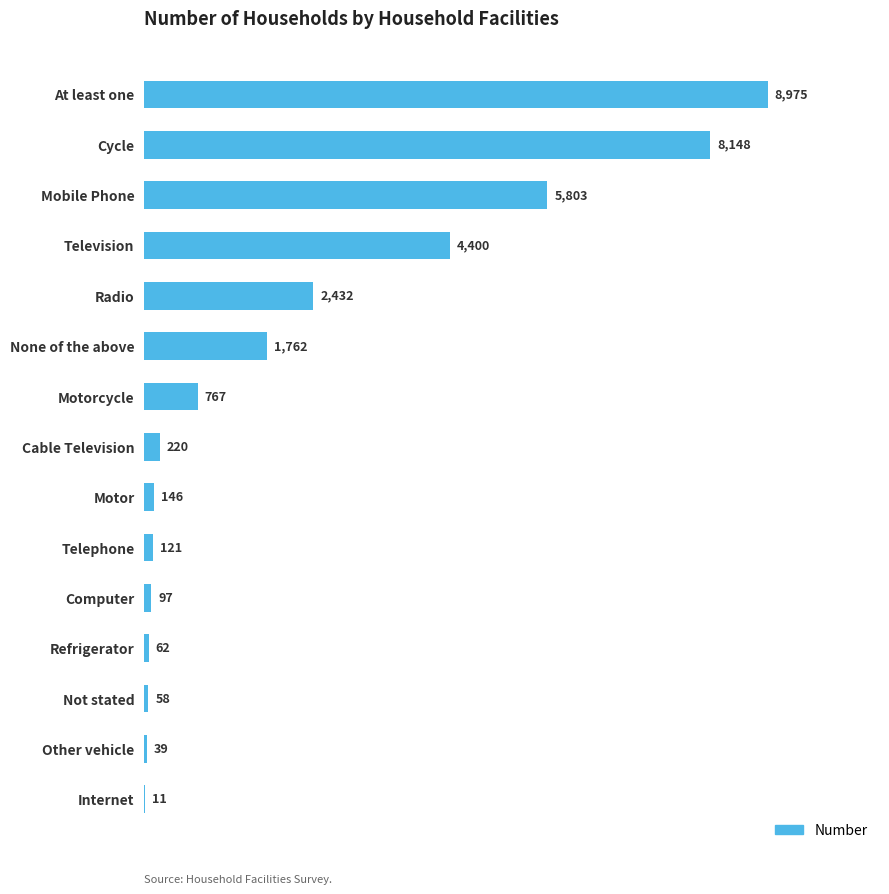

Which category has the highest value across all series?

At least one